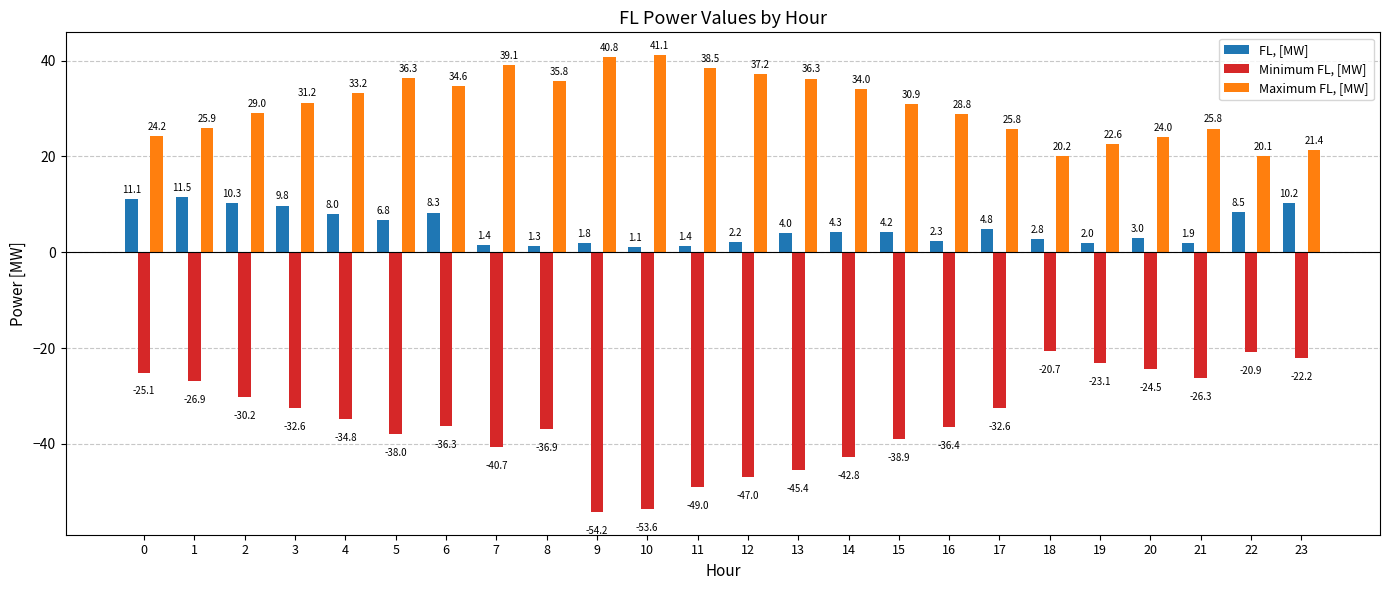

Which series has the largest total across all categories?

Maximum FL, [MW]